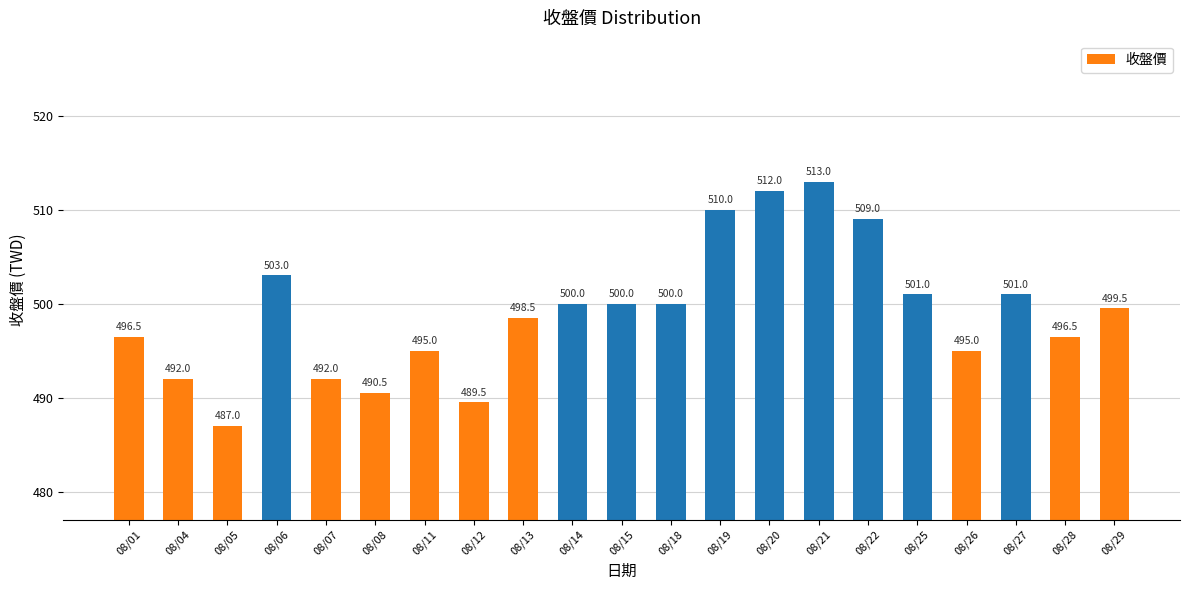

True or false: the data shows 823.9 at 08/08.

False